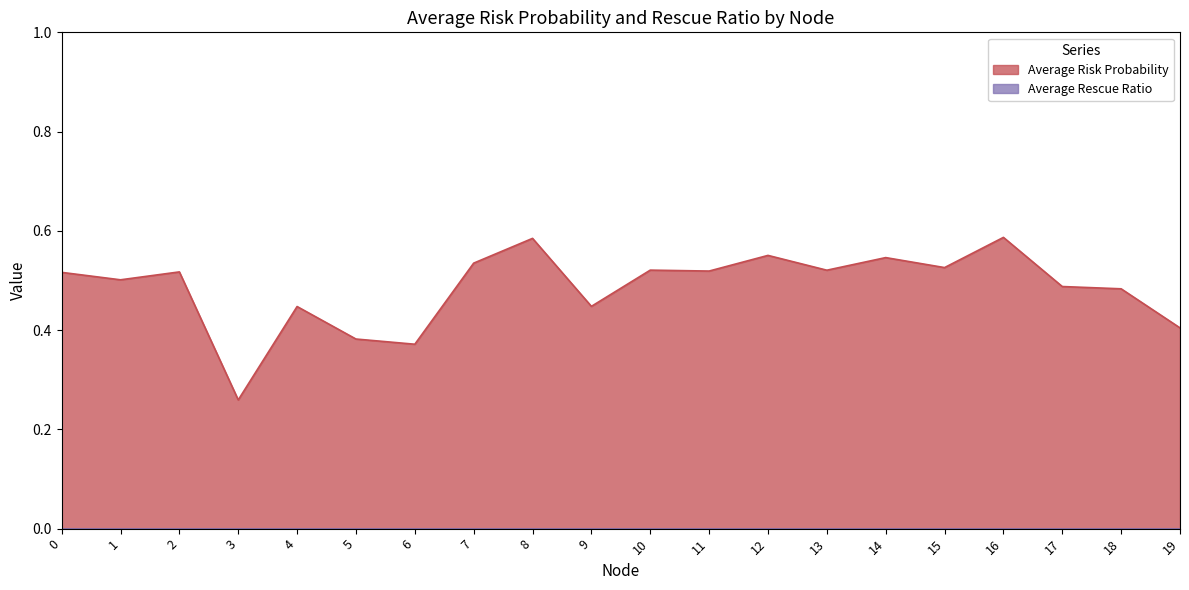

Rank the categories by value from highest to lowest.

16, 8, 12, 14, 7, 15, 10, 13, 11, 2, 0, 1, 17, 18, 9, 4, 19, 5, 6, 3